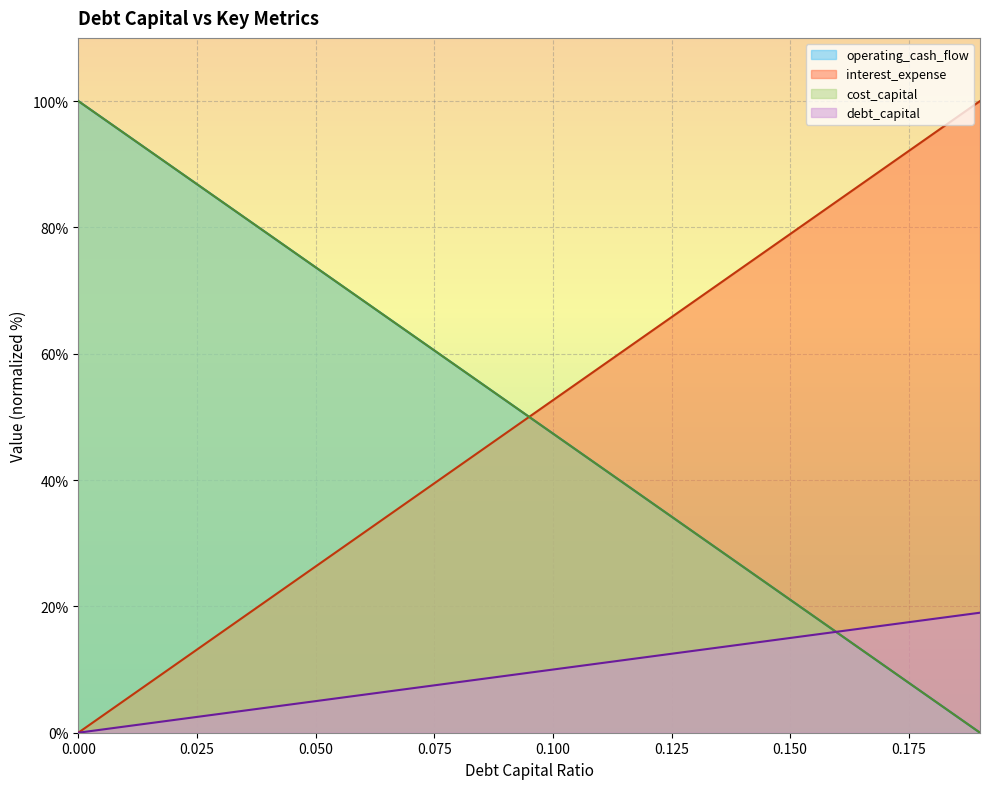

What is the greatest value displayed?

100.0